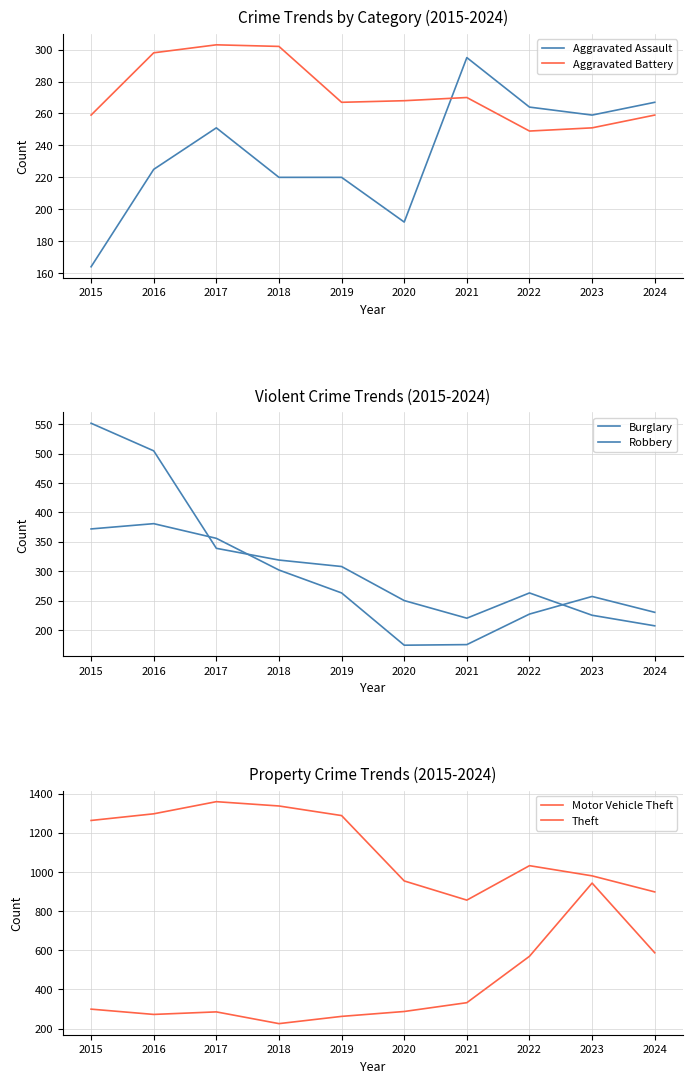

How many lines are shown in the chart?

6